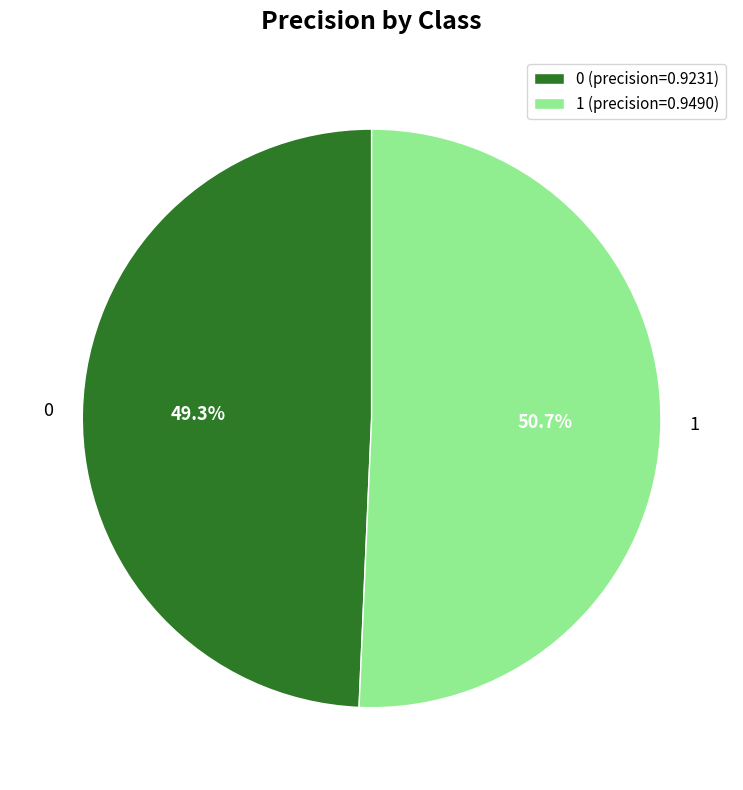

How many segments does this pie chart have?

2